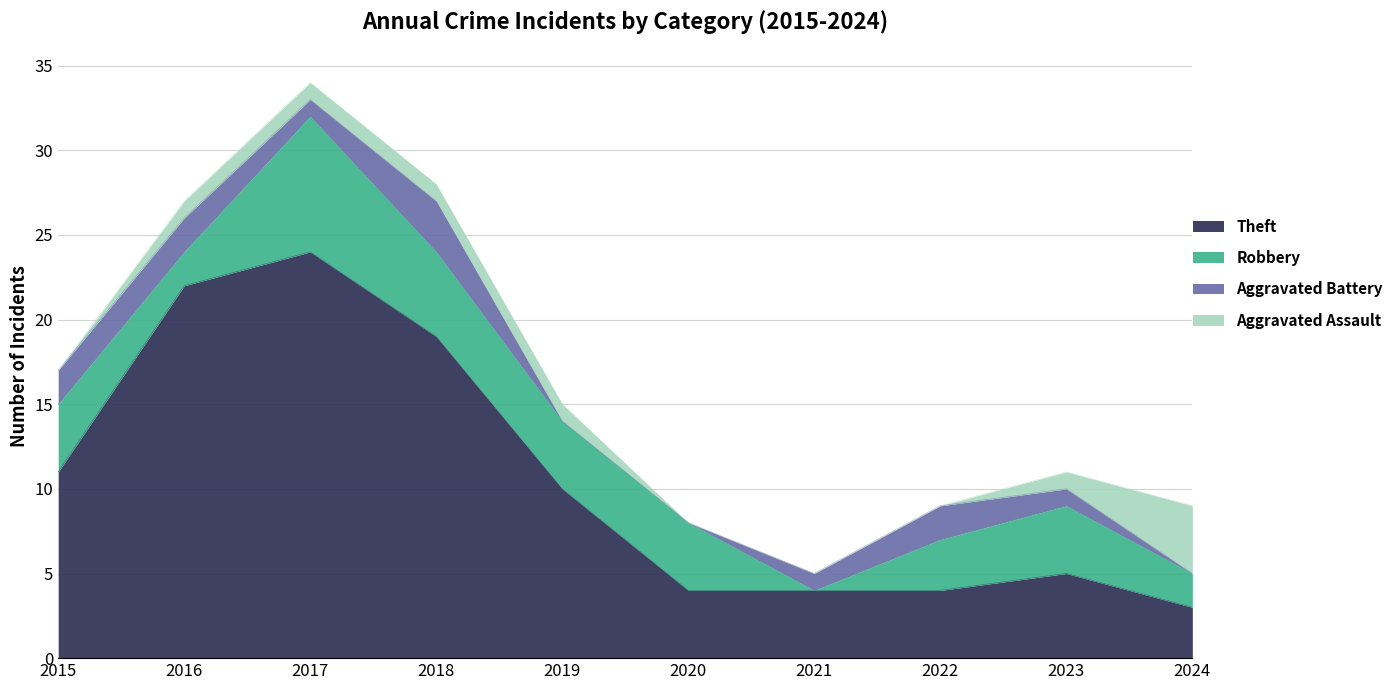

Which series has the largest total across all categories?

Theft